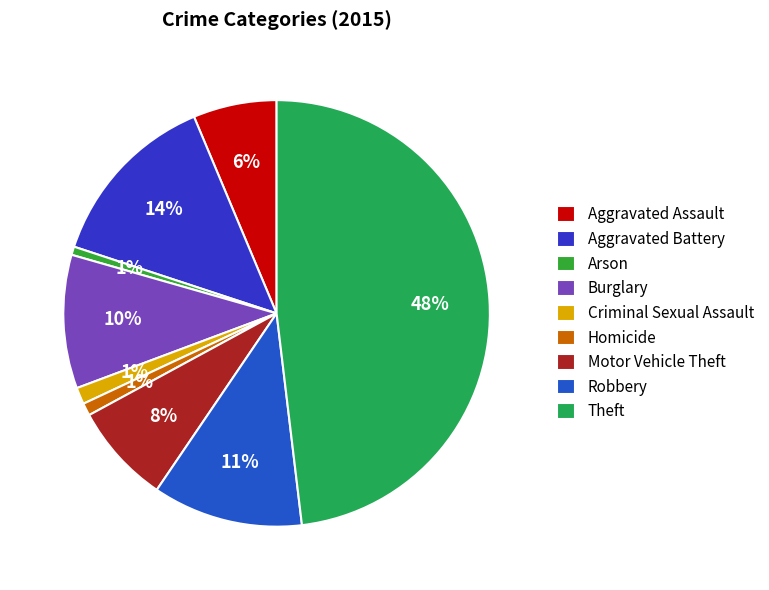

Which has a higher value, Robbery or Arson?

Robbery